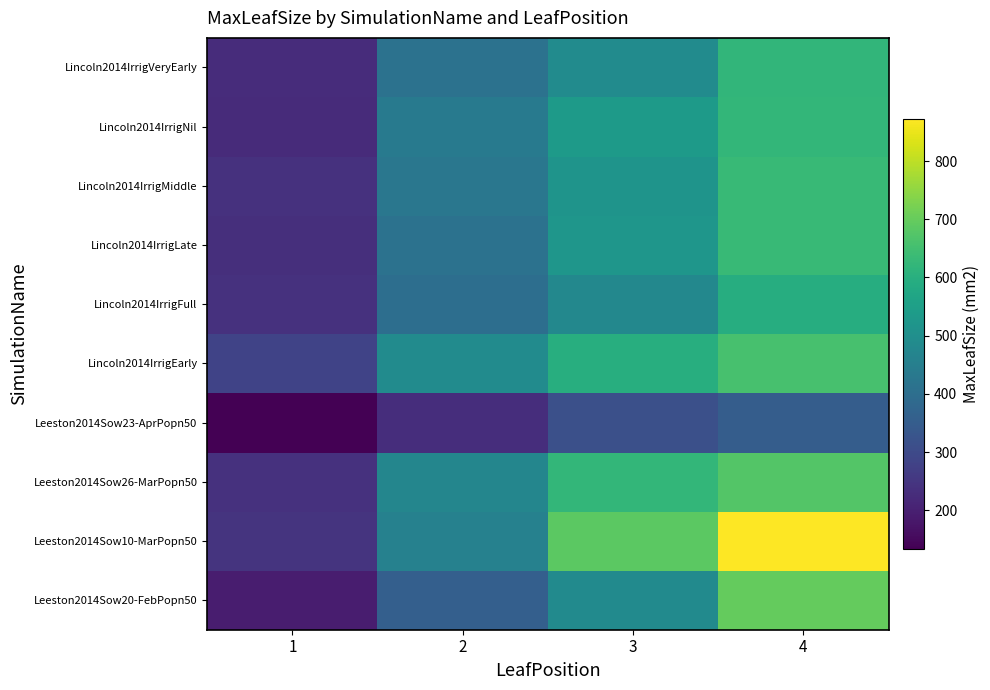

Rank the series by their maximum value, from lowest to highest.

Leeston2014Sow23-AprPopn50, Lincoln2014IrrigFull, Lincoln2014IrrigVeryEarly, Lincoln2014IrrigNil, Lincoln2014IrrigLate, Lincoln2014IrrigMiddle, Lincoln2014IrrigEarly, Leeston2014Sow26-MarPopn50, Leeston2014Sow20-FebPopn50, Leeston2014Sow10-MarPopn50